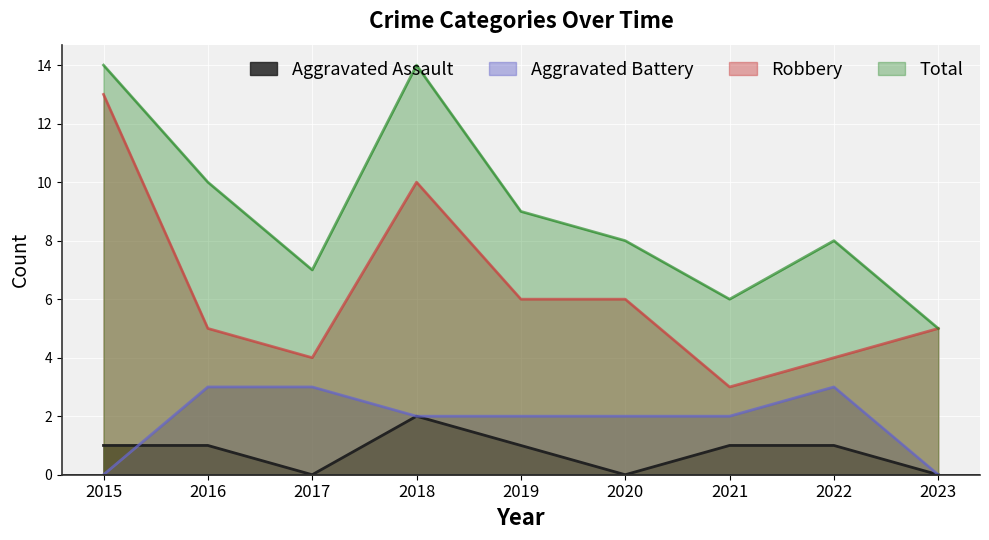

The Total series shows 4 at 2021. True or false?

False